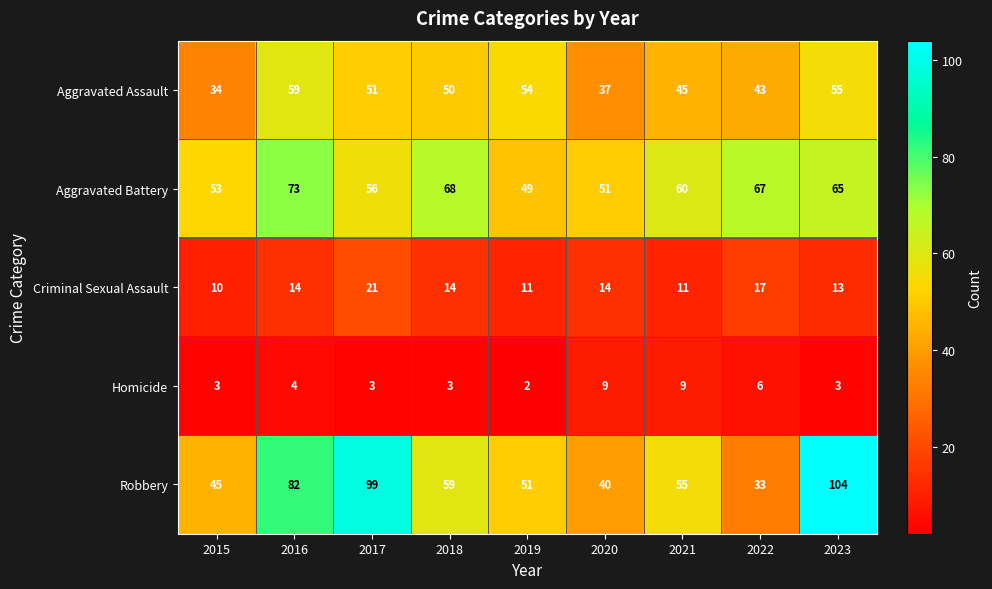

Which category has the highest value across all series?

2023